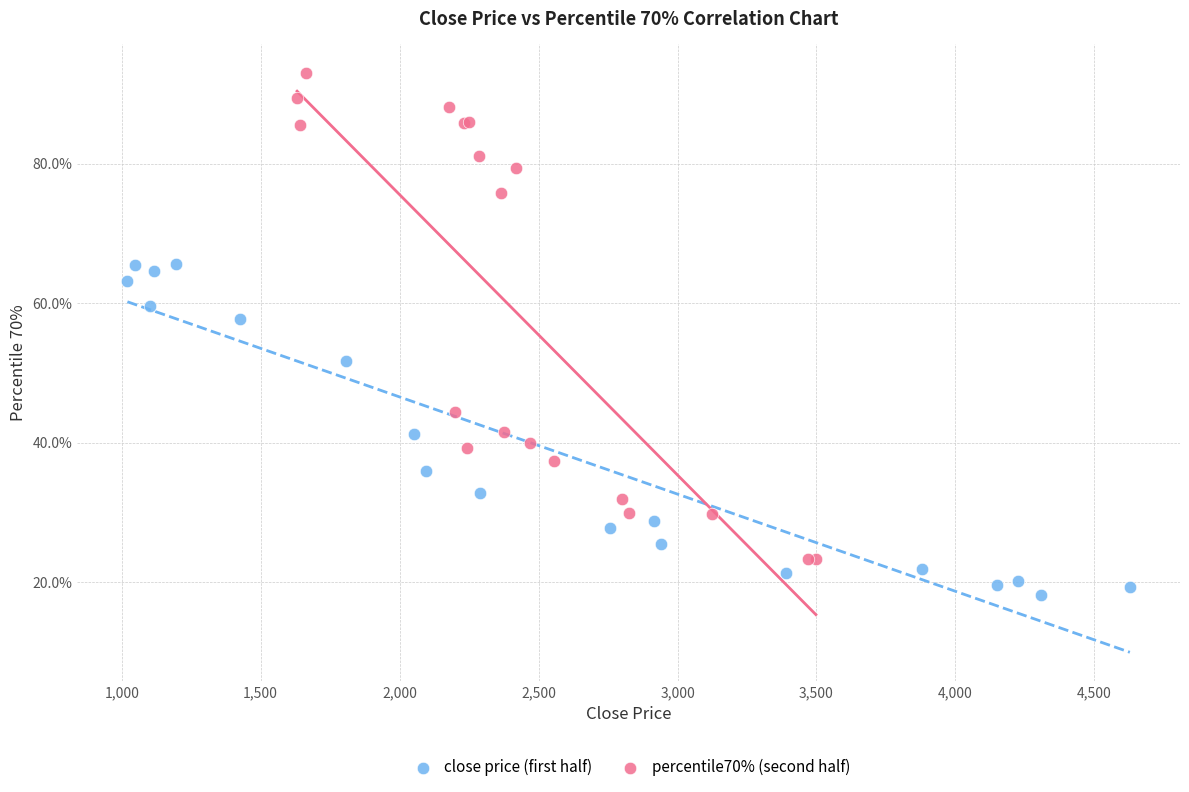

What are all the series names shown in the legend?

close price (first half), percentile70% (second half)